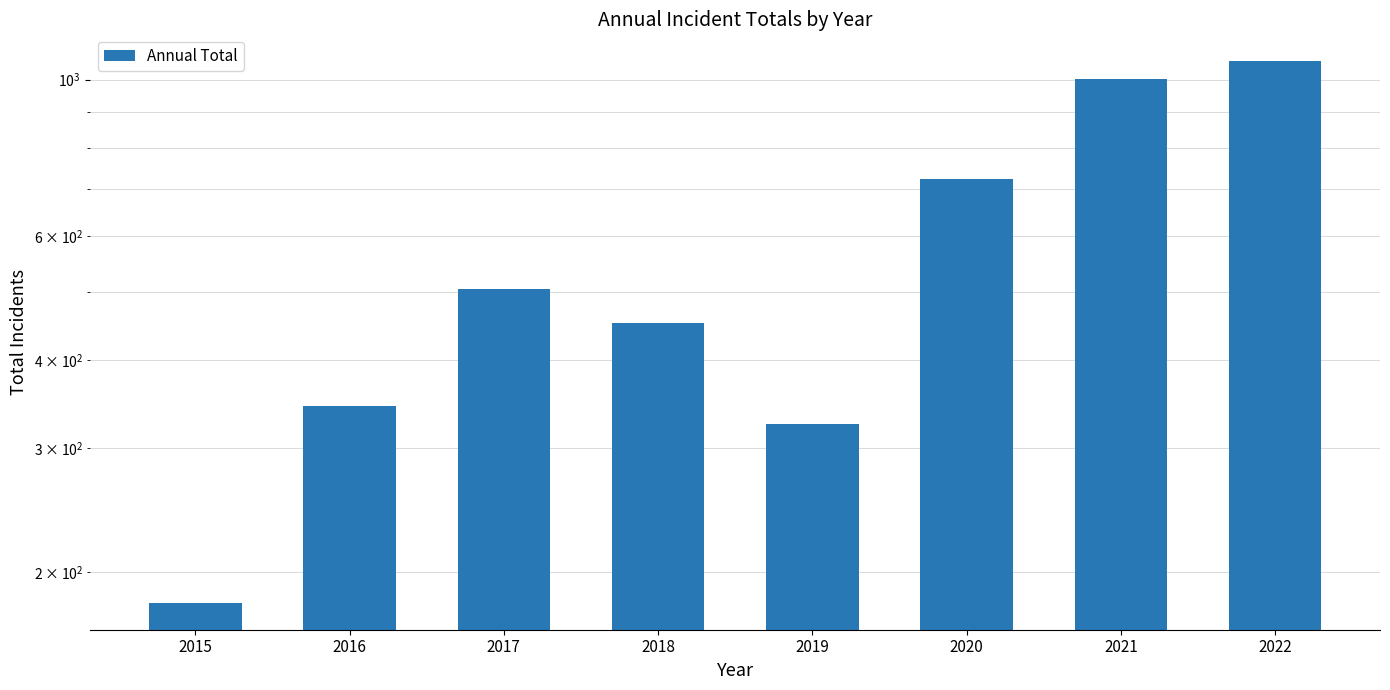

What is the difference between the values at 2017 and 2022?

556